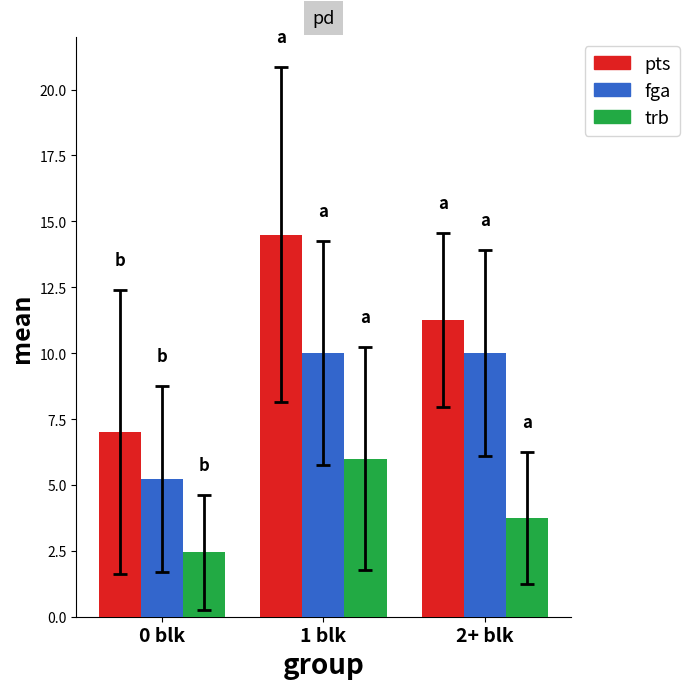

What are all the series names shown in the legend?

pts, fga, trb